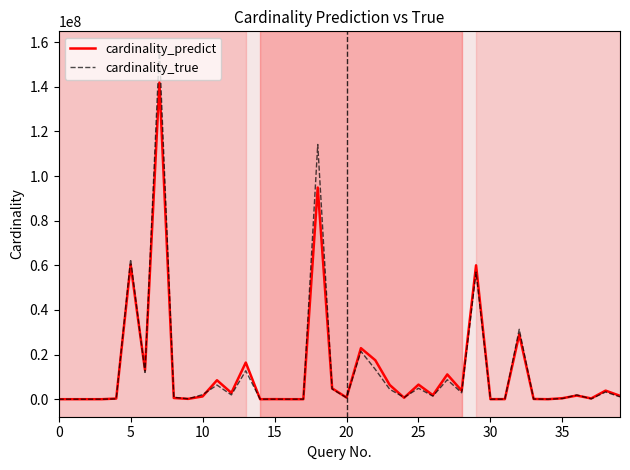

List the series in order of their peak value, highest first.

cardinality_true, cardinality_predict